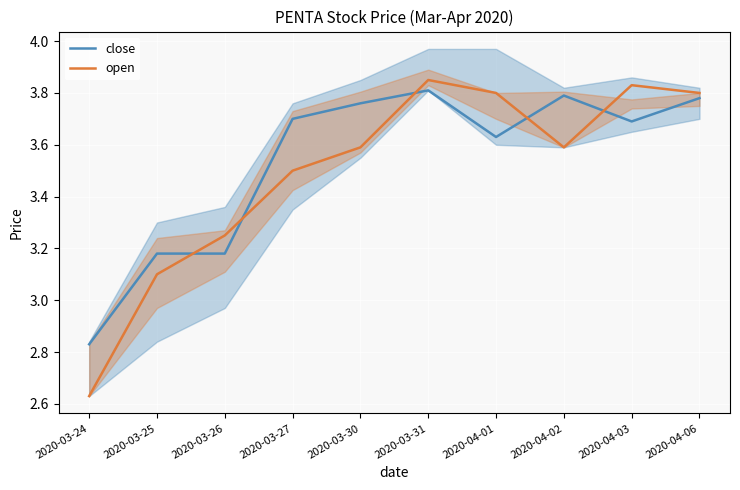

How many interior local peaks does the open series have?

2